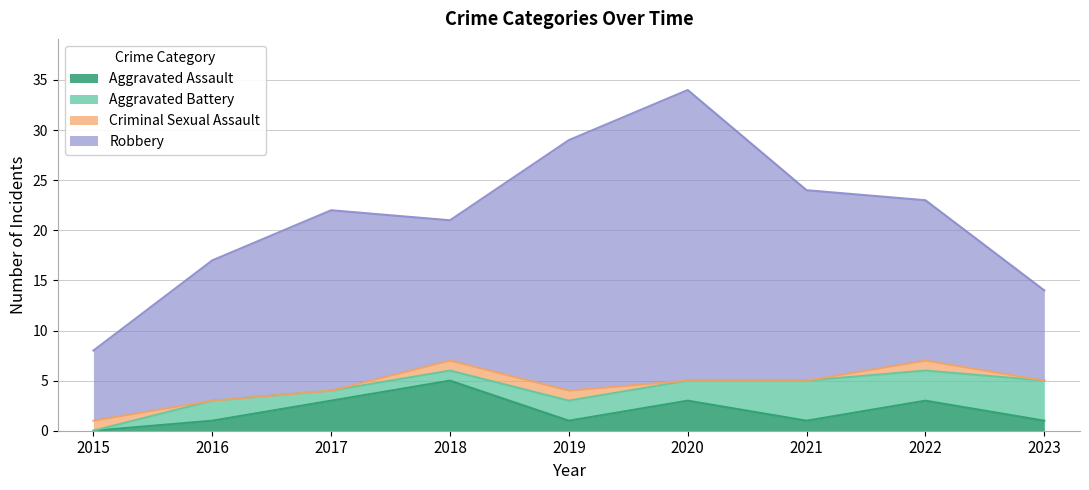

At which label is Robbery closest to 18?

2017